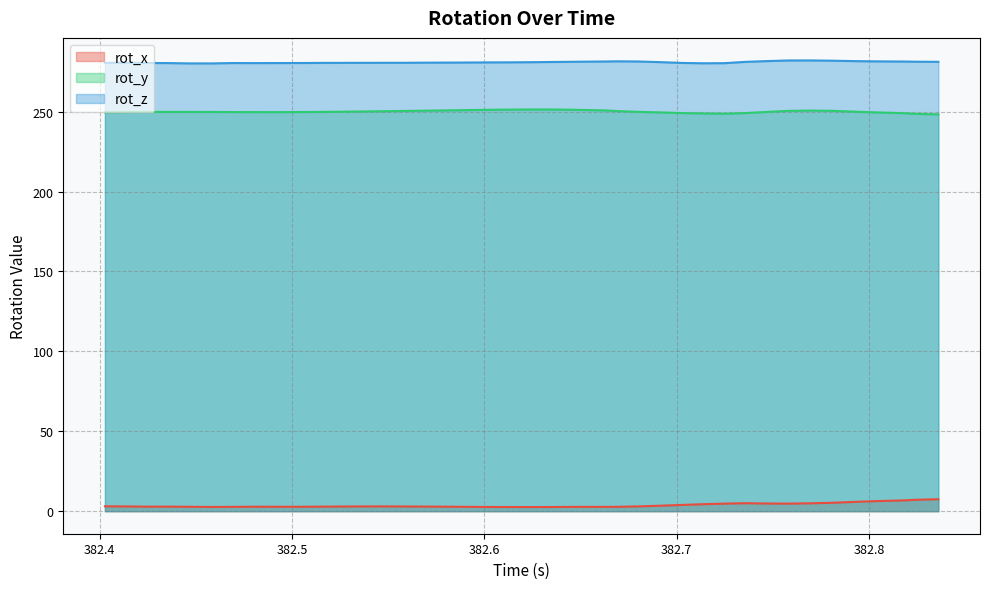

What is the maximum value shown in the chart?

282.0